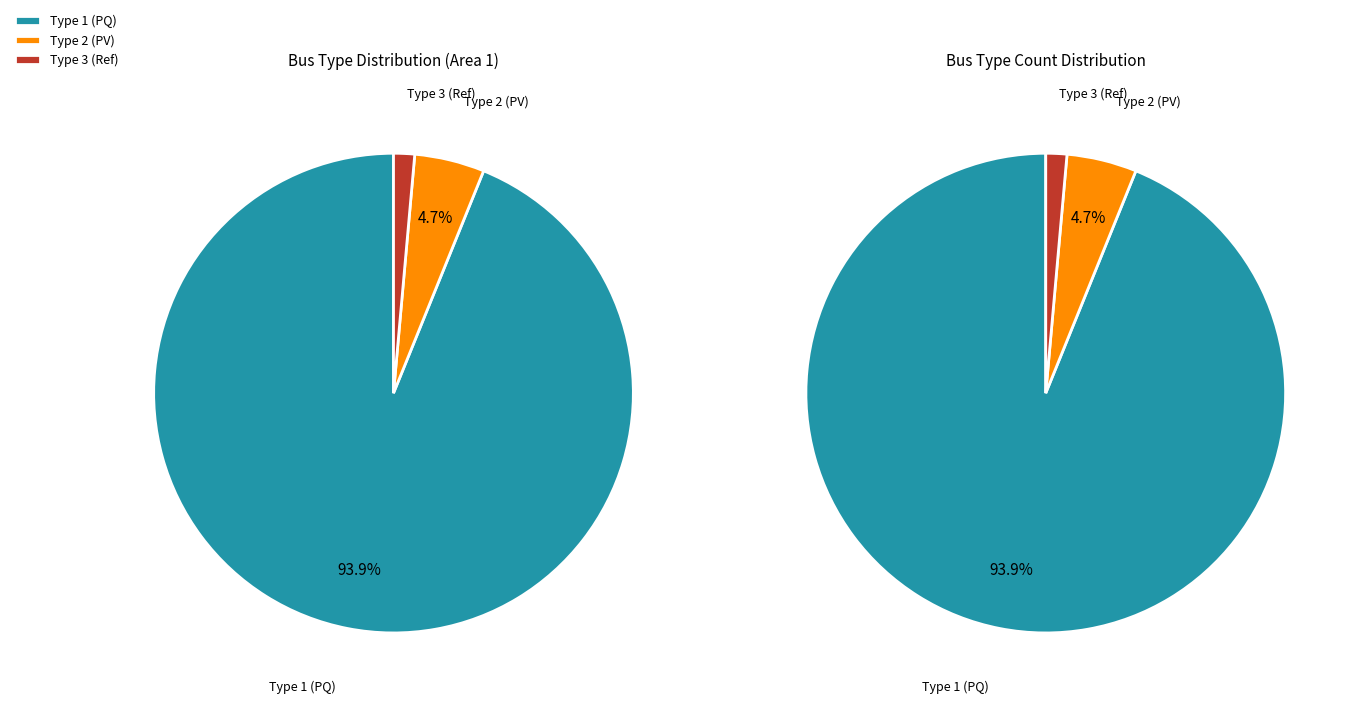

Is BUS_TYPE_2 the majority of the pie?

No